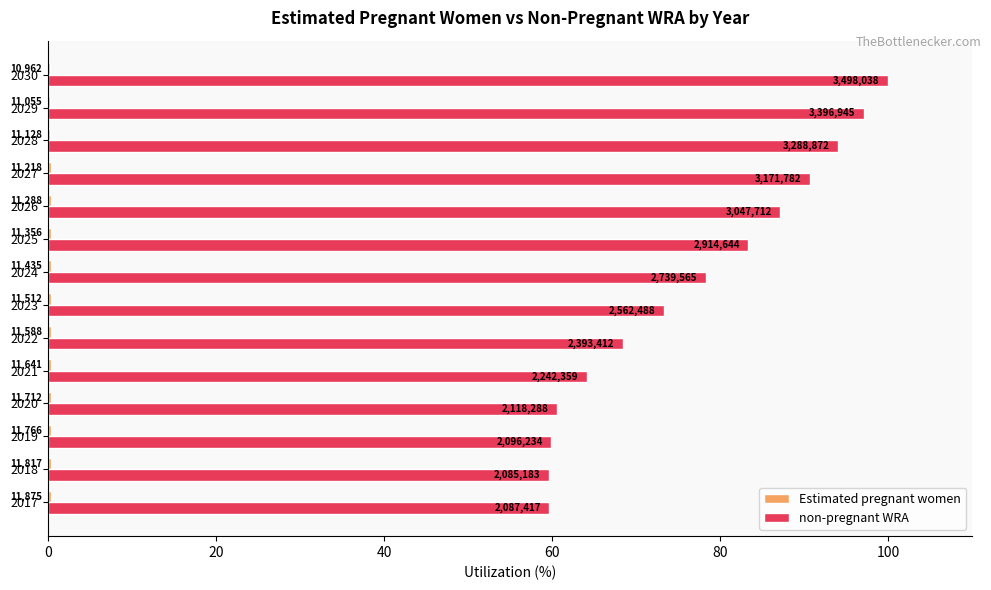

Are the bars horizontal?

Yes